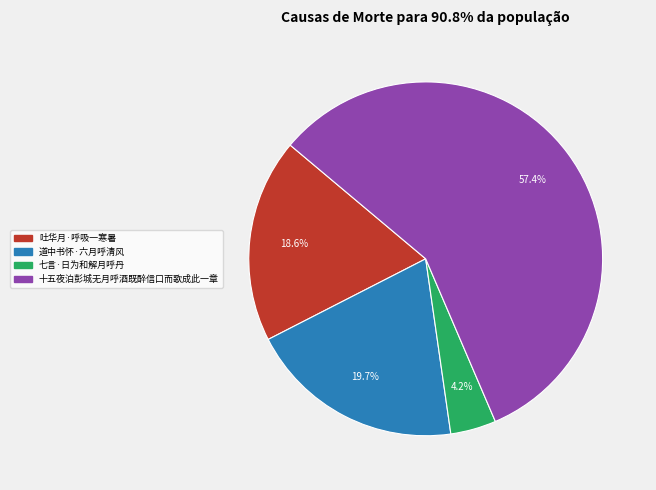

Which slice is the smallest?

七言·日为和解月呼丹